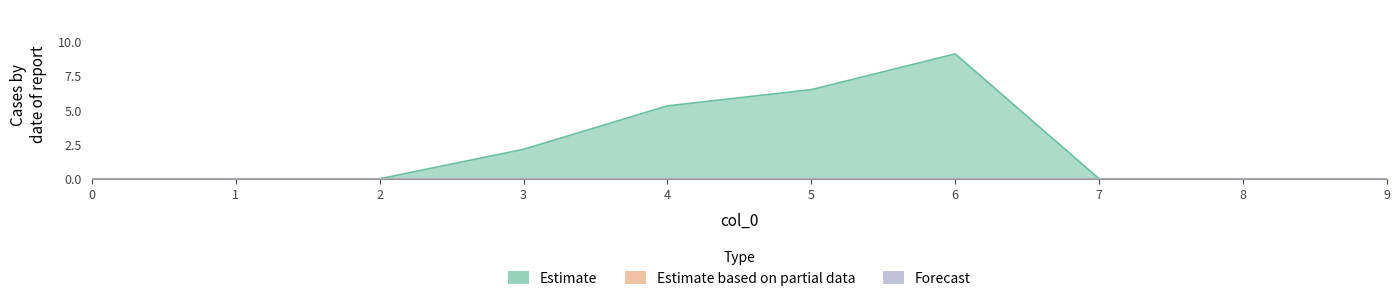

Reading left to right, list all the values displayed in this chart.

Estimate: 0.0	0.0	0.0	2.1	5.3	6.5	9.1	0.0	0.0	0.0
Estimate based on partial data: 0.0	0.0	0.0	0.0	0.0	0.0	0.0	0.0	0.0	0.0
Forecast: 0.0	0.0	0.0	0.0	0.0	0.0	0.0	0.0	0.0	0.0